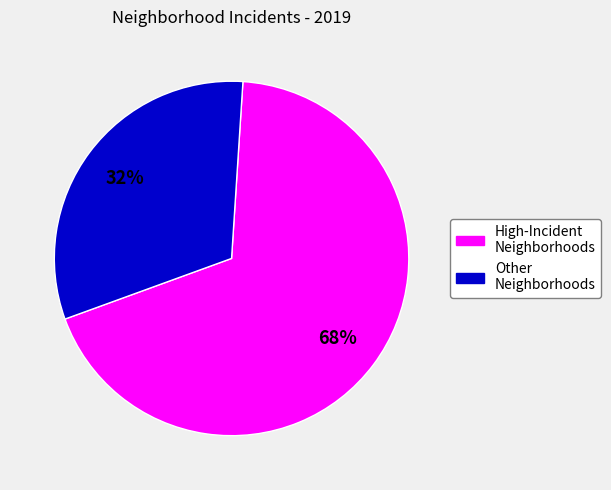

Is there any slice that represents more than half of the pie?

Yes